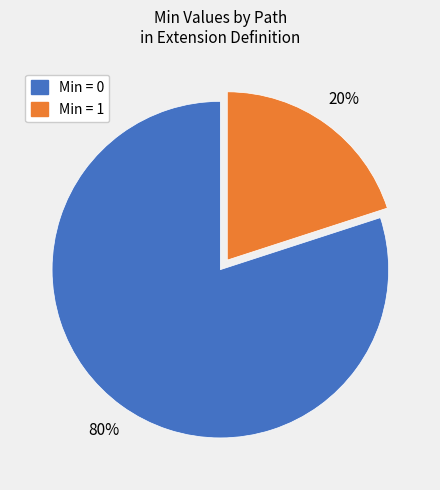

To the nearest percent, what is the difference between the largest and smallest slice percentages?

60%